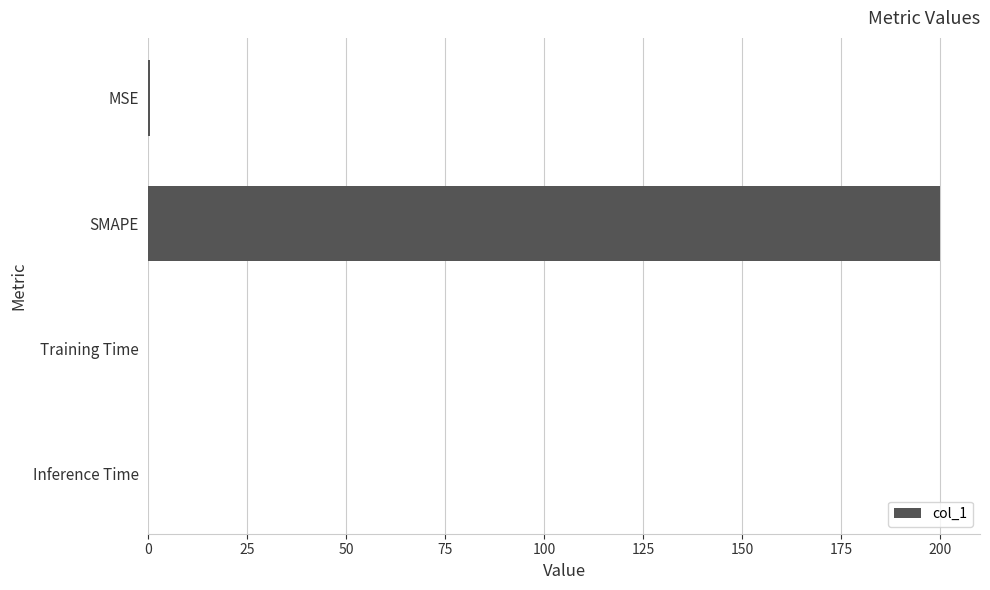

Is it true that the value at Training Time is 0.0?

True